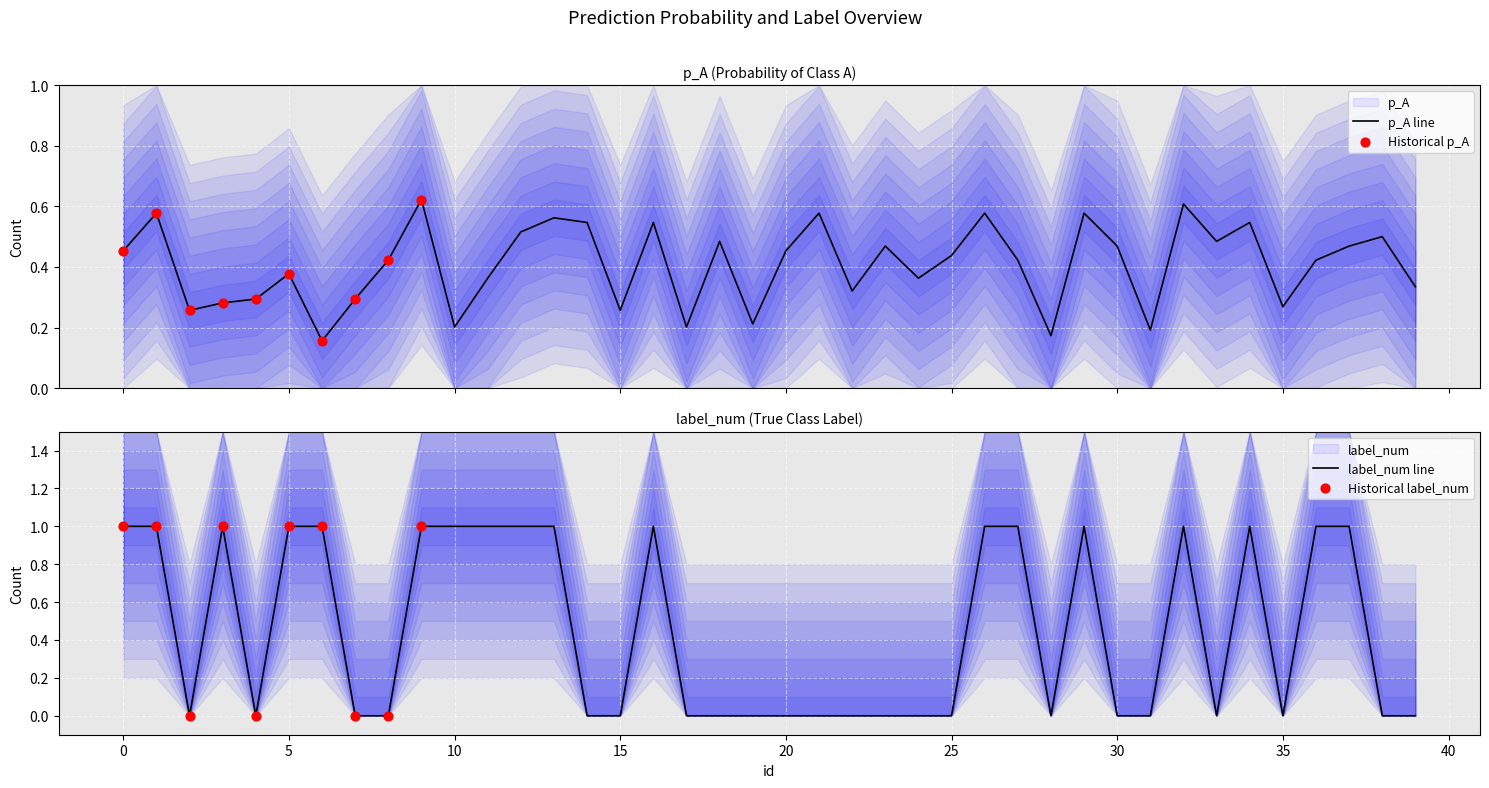

The label_num line series shows 2 at 10. True or false?

False